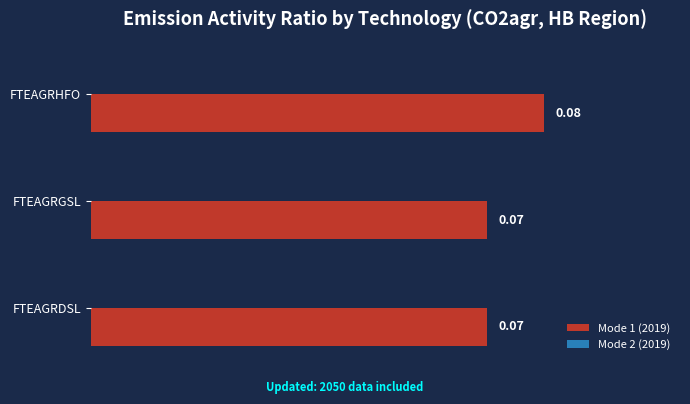

Which has a higher value, FTEAGRHFO or FTEAGRGSL?

FTEAGRHFO